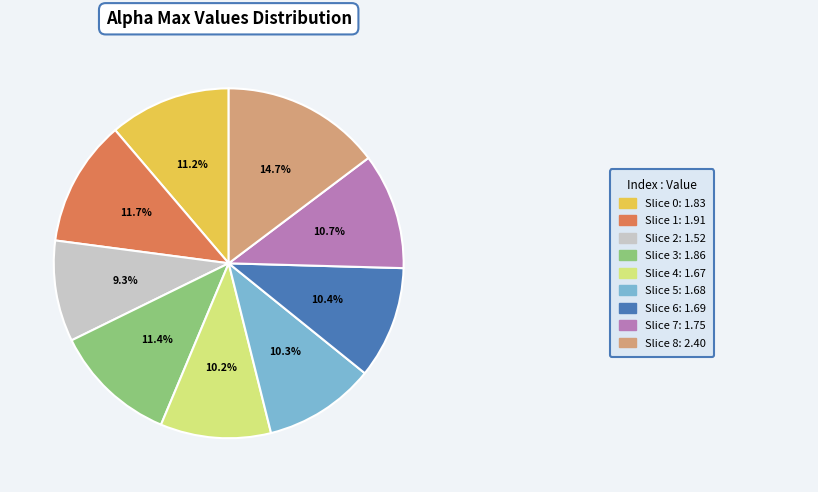

Does any single category account for the majority?

No